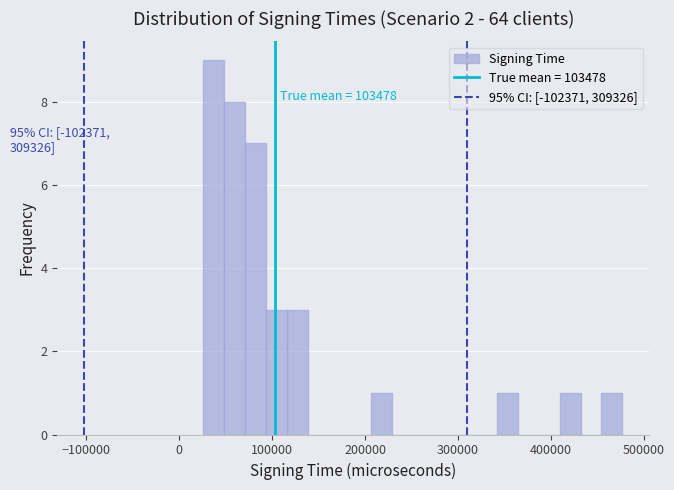

Read against the x-axis, roughly where is the centre of the tallest bar?

40000